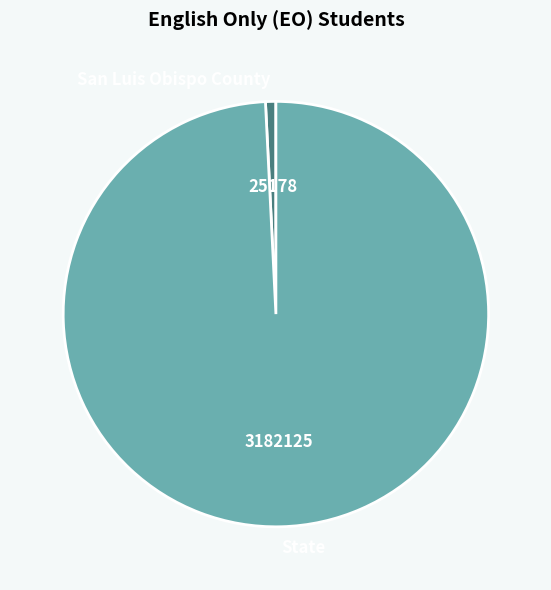

Which category accounts for the majority?

State